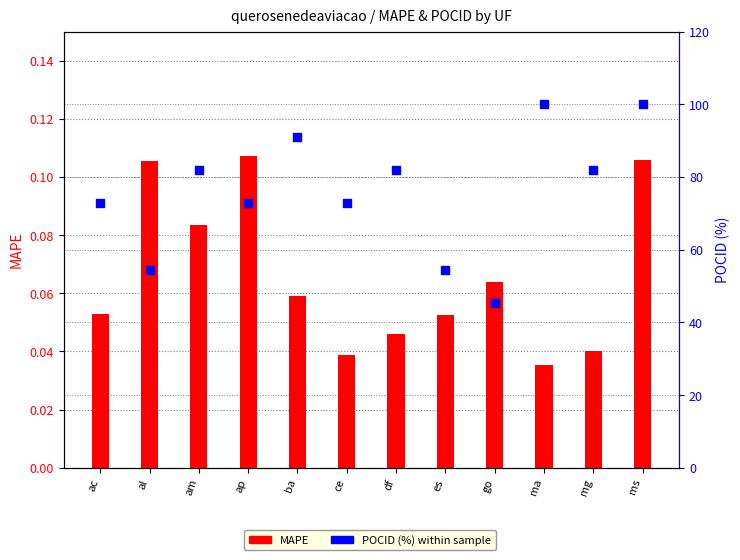

At which category is the sum across all series the highest?

ms